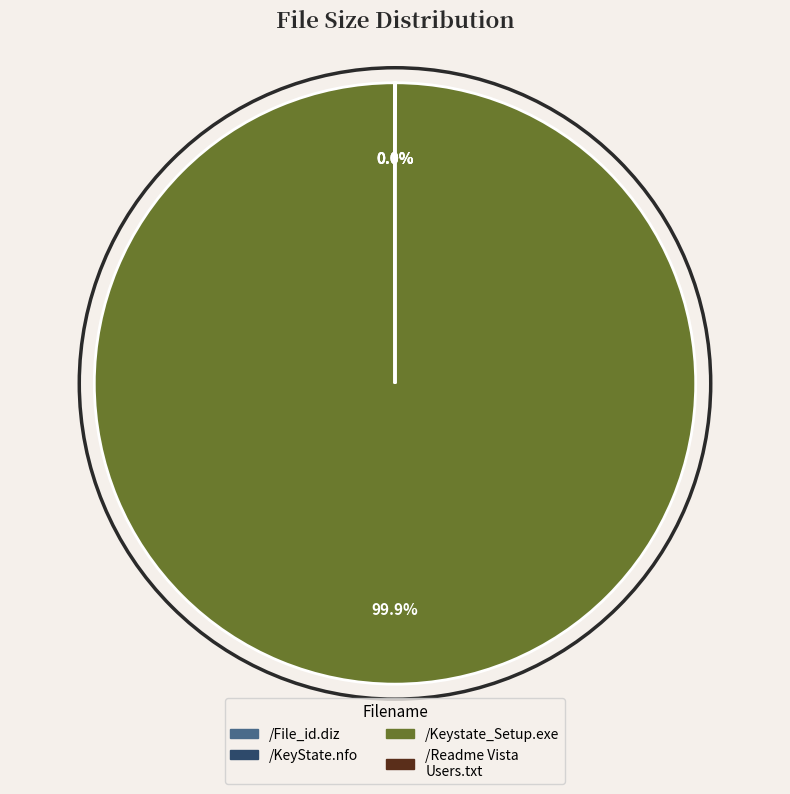

Does /Keystate_Setup.exe represent more than half of the total?

Yes